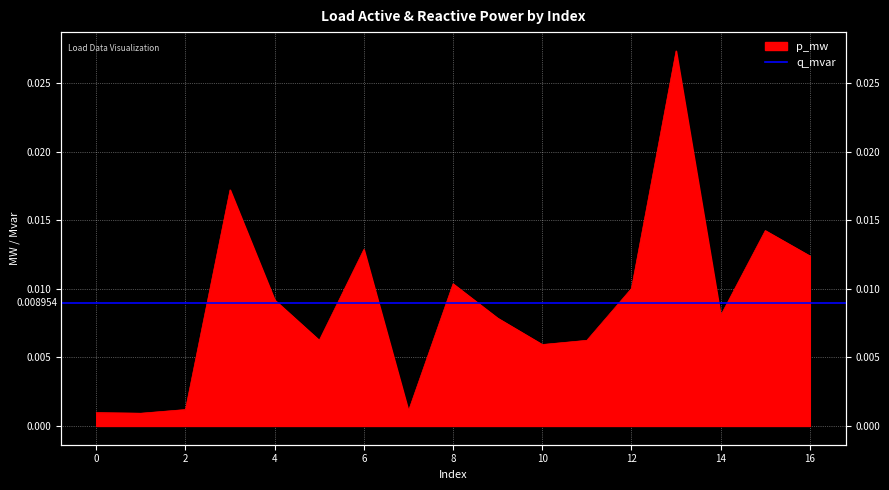

Rank the categories by value from lowest to highest.

1, 0, 7, 2, 10, 11, 5, 9, 14, 4, 12, 8, 16, 6, 15, 3, 13